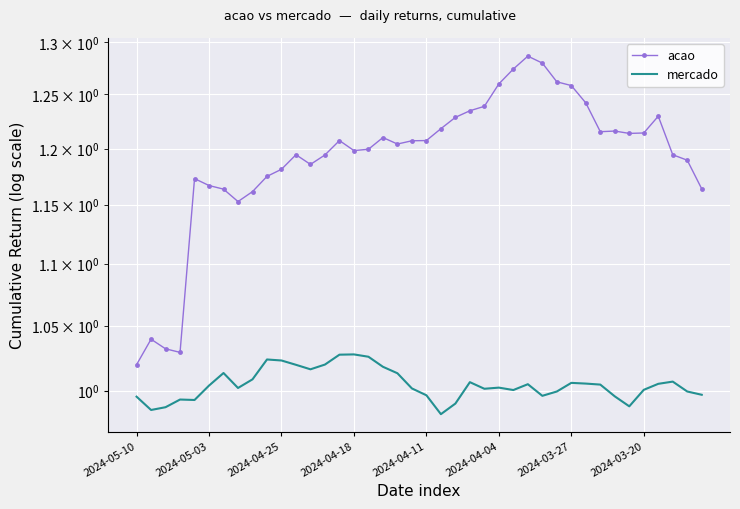

At 2024-03-27, list the series in order from largest to smallest.

acao, mercado